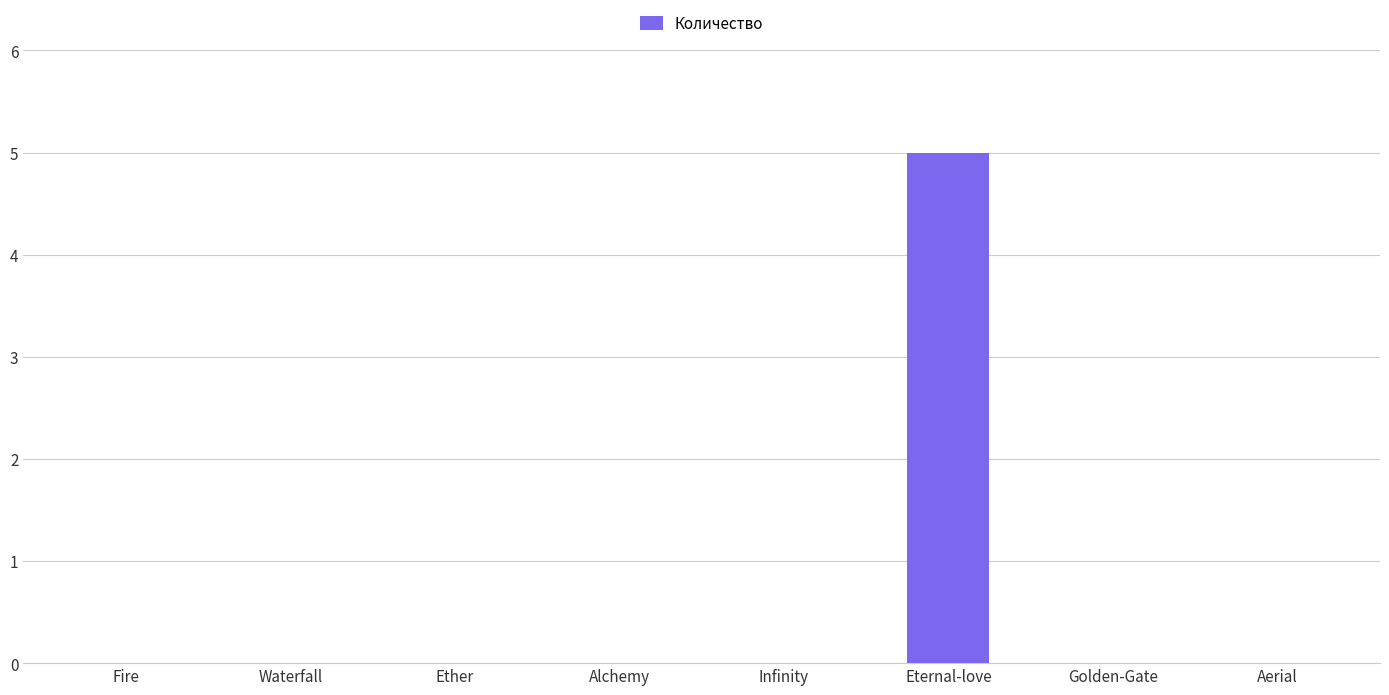

Between Eternal-love and Waterfall, which is larger?

Eternal-love